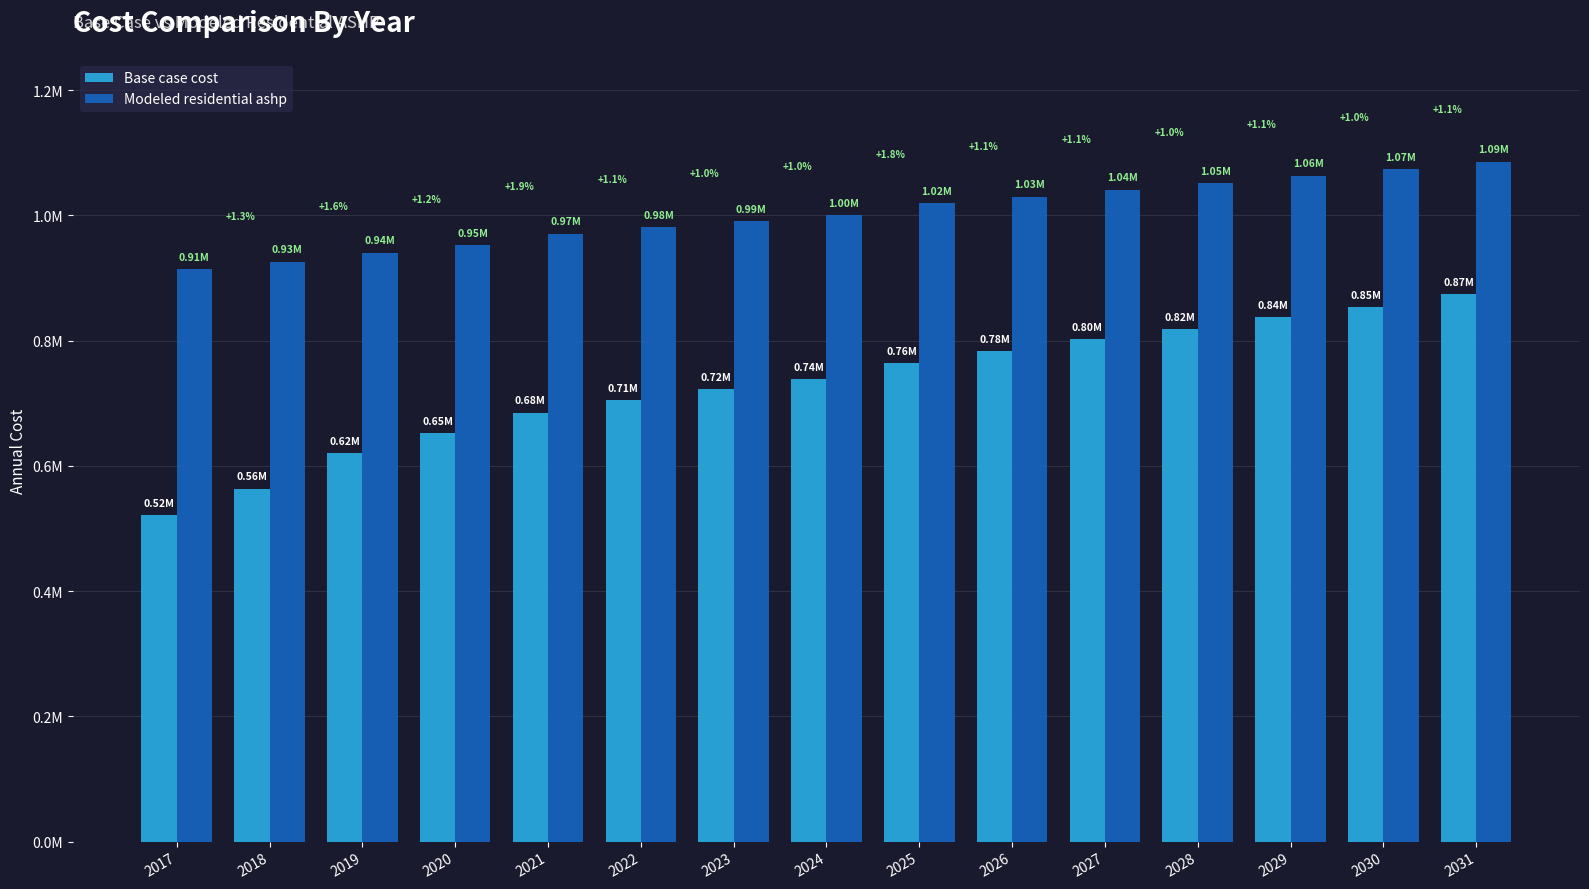

Rank the series by their maximum value, from highest to lowest.

Modeled residential ashp, Base case cost